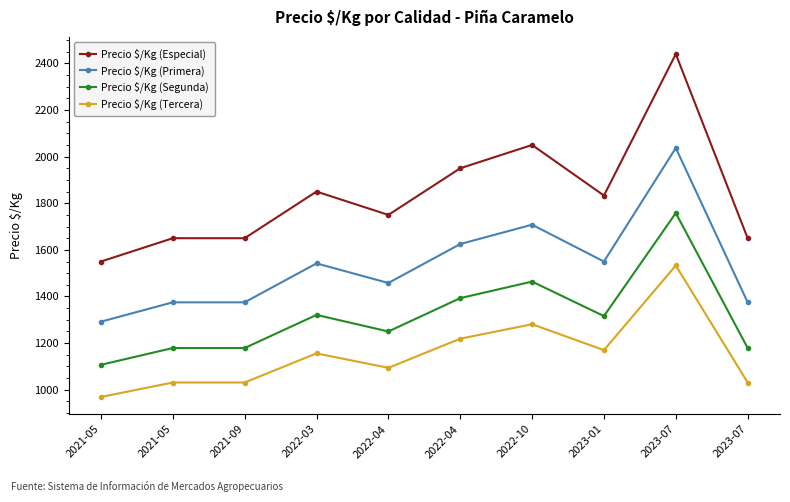

Is this an area chart (filled region under the line)?

No